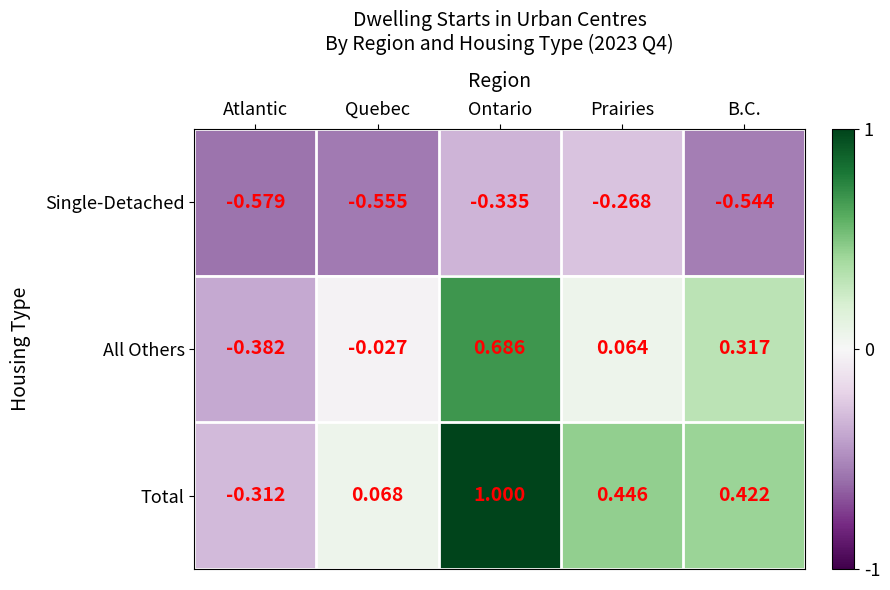

Which series has the largest total across all categories?

Total